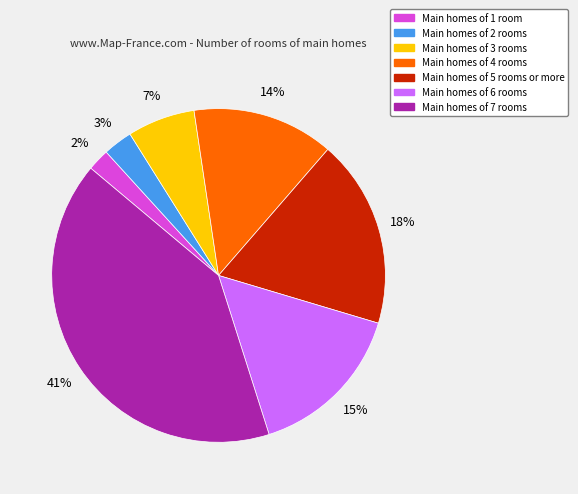

To the nearest percent, what is the difference between the largest and smallest slice percentages?

39%